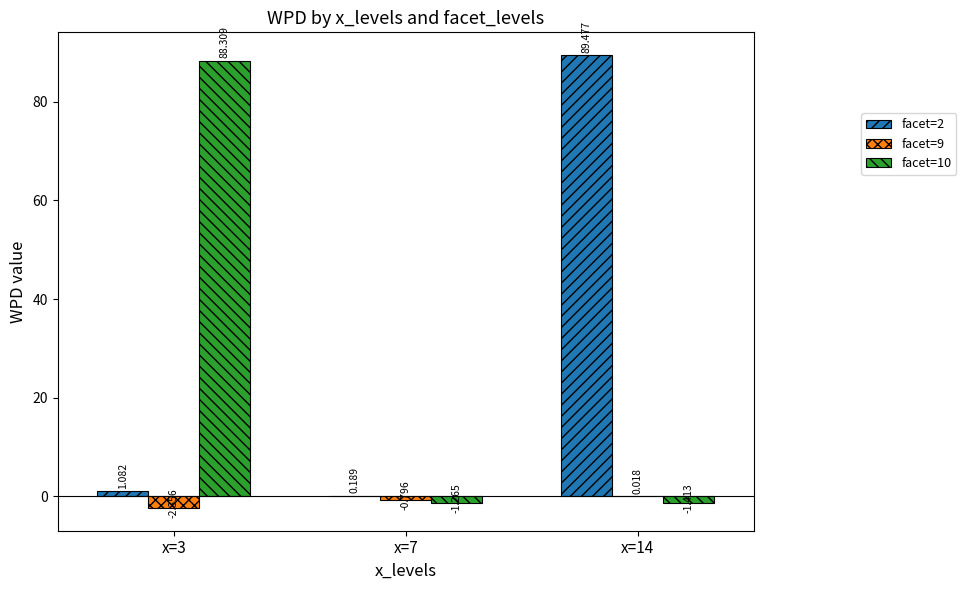

List the labels in order of facet=9 value, largest first.

x=14, x=7, x=3